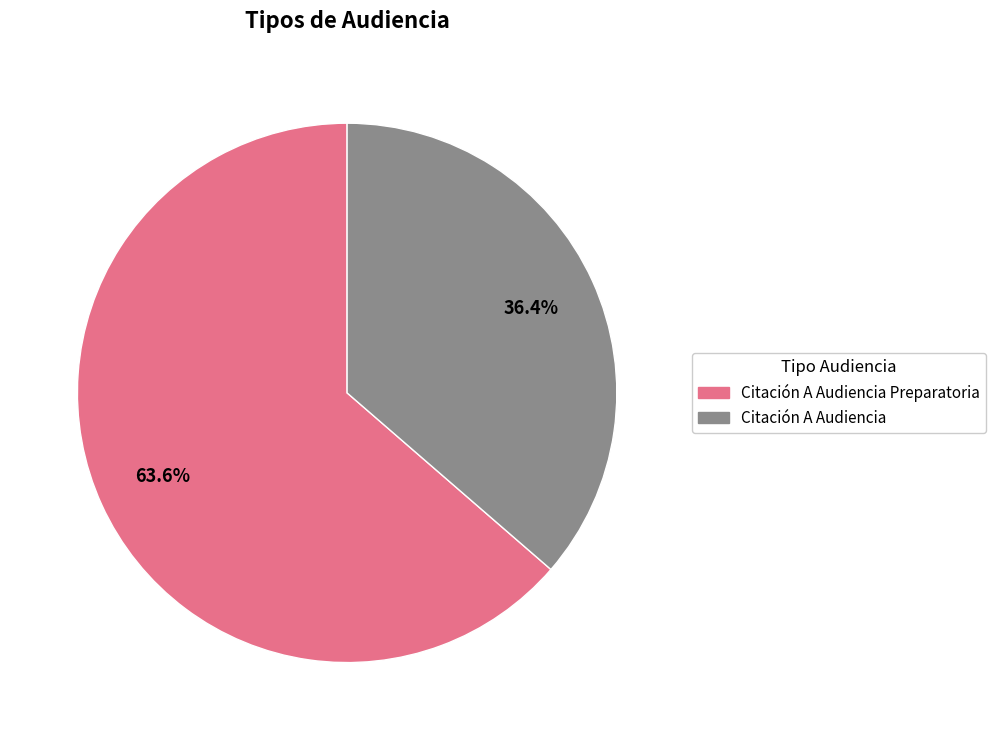

Is there a majority slice in this chart?

Yes